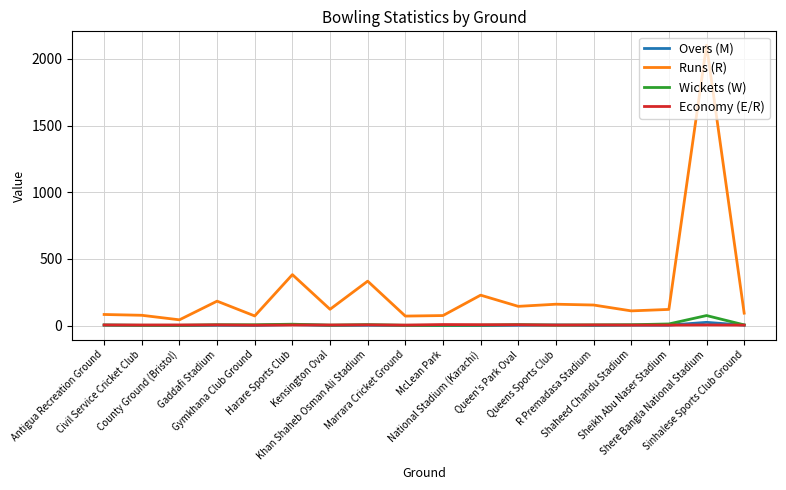

The value of Economy (E/R) at National Stadium (Karachi) is 6.3. True or false?

True